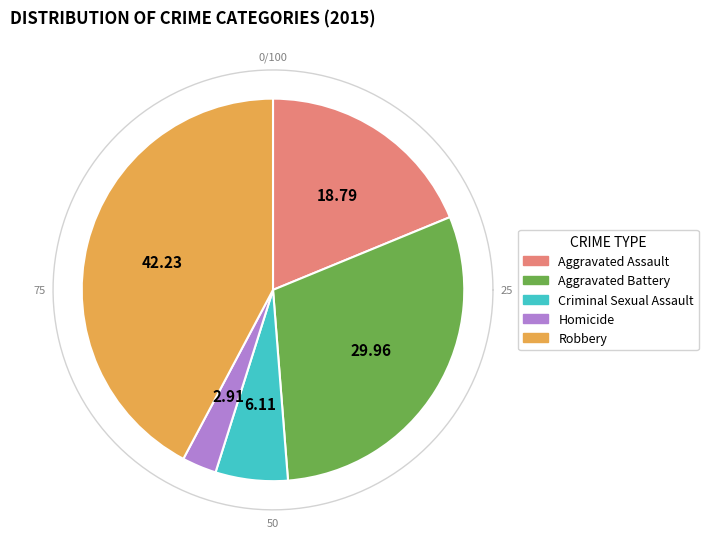

Rank the categories by value from highest to lowest.

Robbery, Aggravated Battery, Aggravated Assault, Criminal Sexual Assault, Homicide